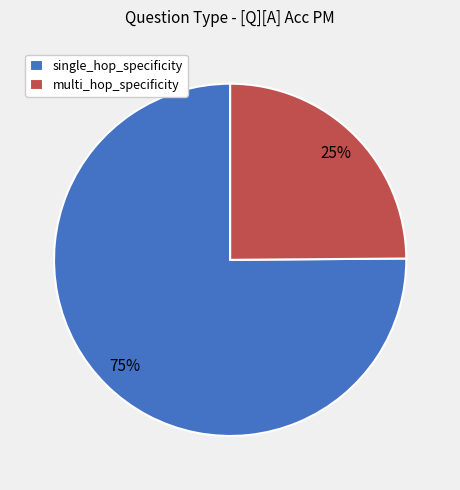

To the nearest percent, what is the average slice percentage?

50%